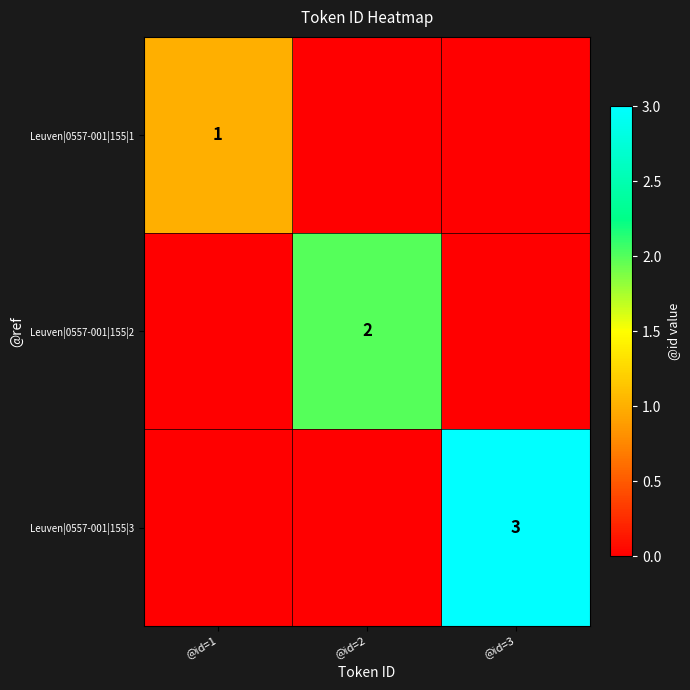

Between @id=1 and @id=3, which is larger?

@id=1